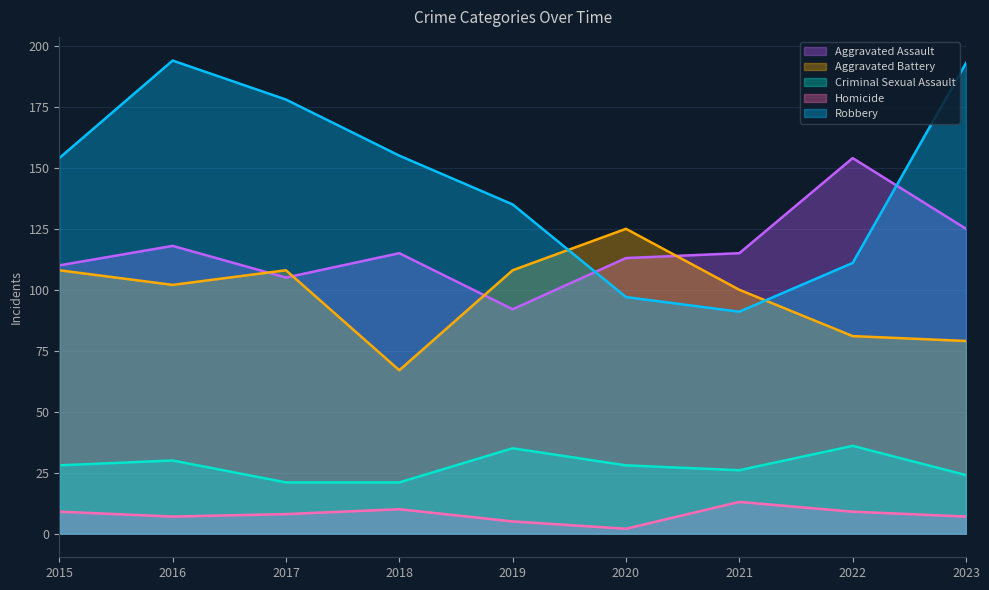

What is the spread (max minus min) of values at 2015?

145